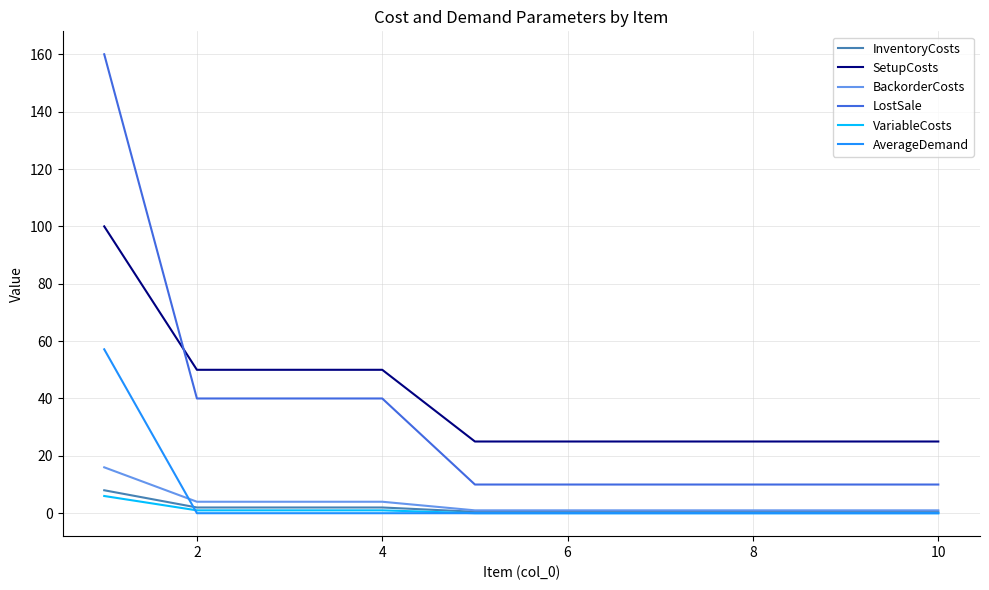

True or false: LostSale and SetupCosts intersect in this chart.

True